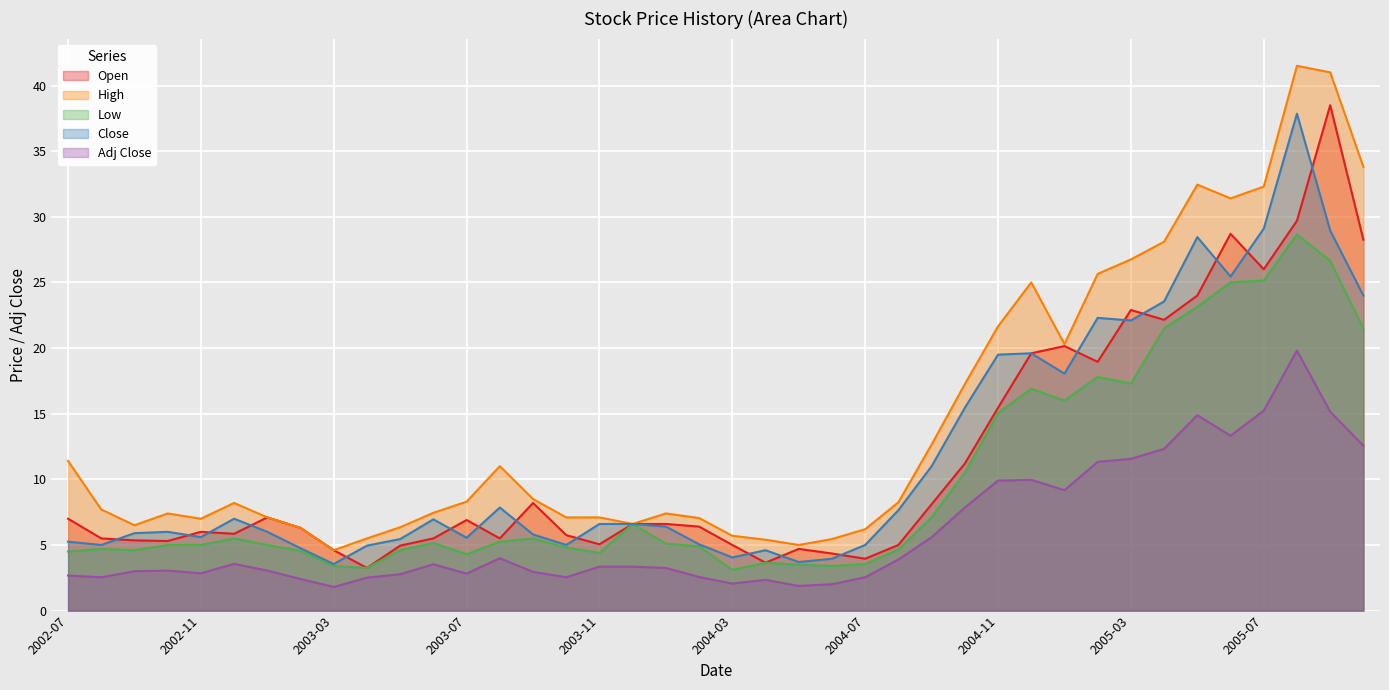

How many categories are shown in the chart?

40